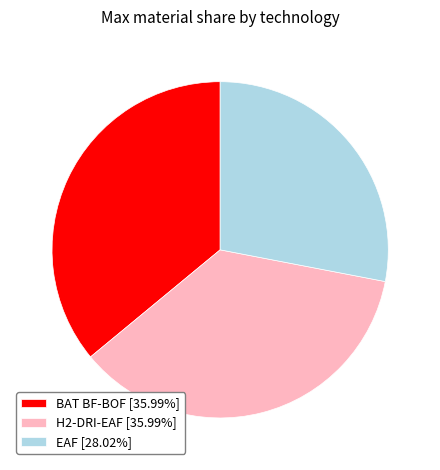

Does any single category account for the majority?

No